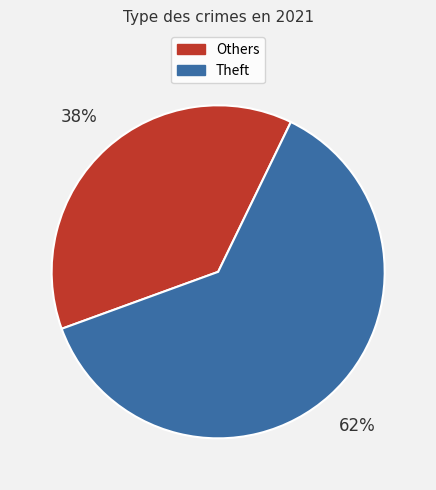

Is there any slice that represents more than half of the pie?

Yes